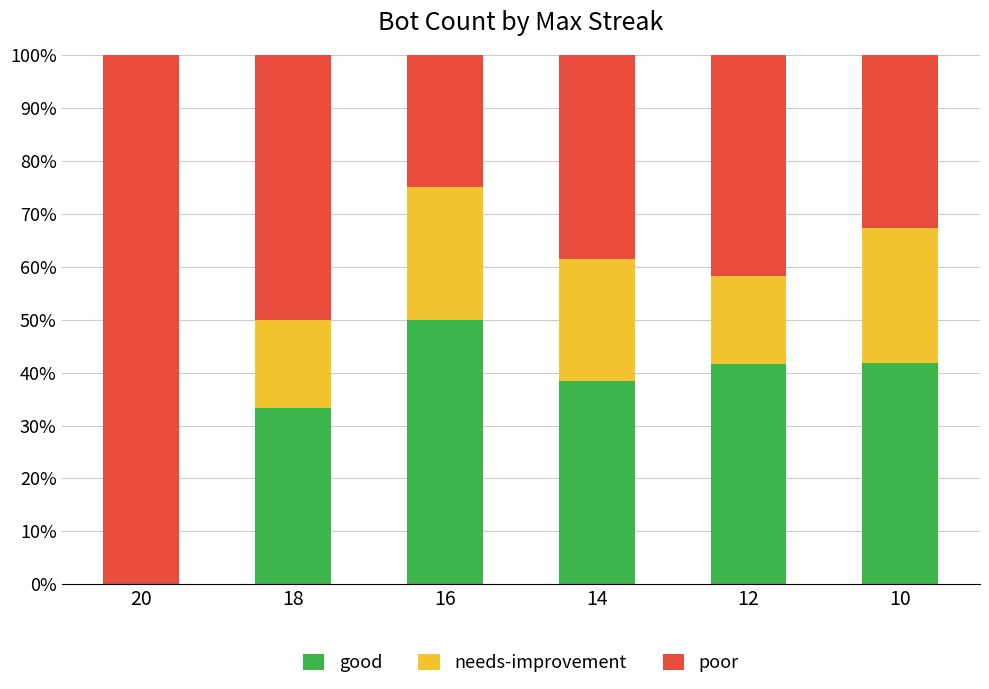

What is the total value across all series at 12?

100.0